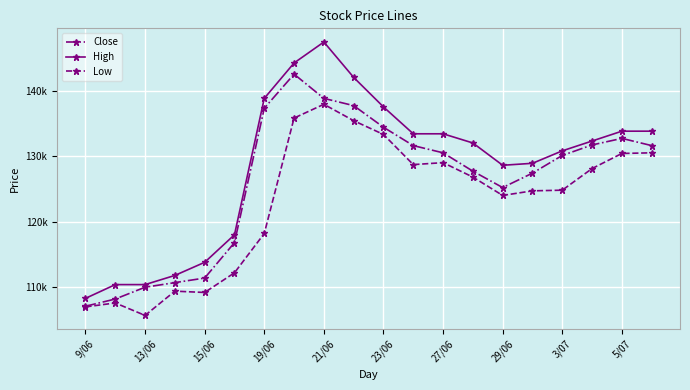

What are all the series names shown in the legend?

Close, High, Low